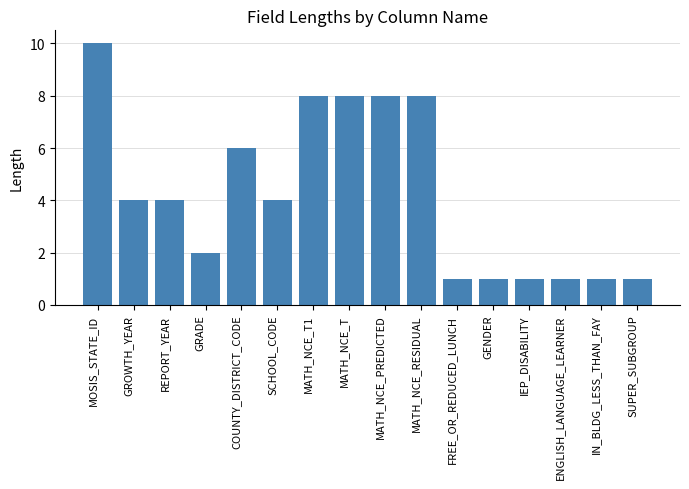

Approximately how many times larger is the value at FREE_OR_REDUCED_LUNCH compared to MATH_NCE_RESIDUAL?

0.1